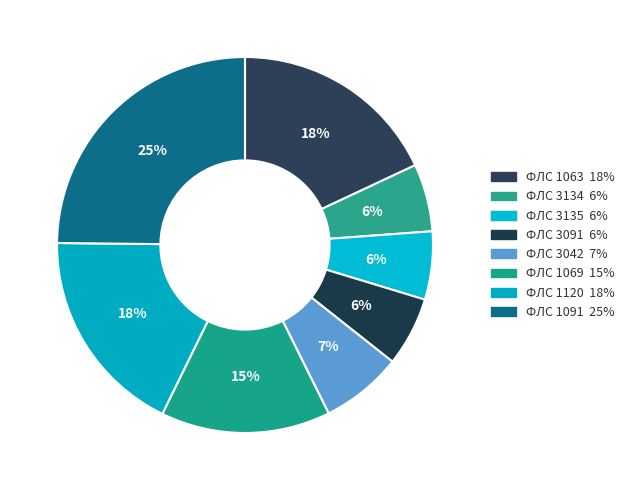

How many segments does this pie chart have?

8